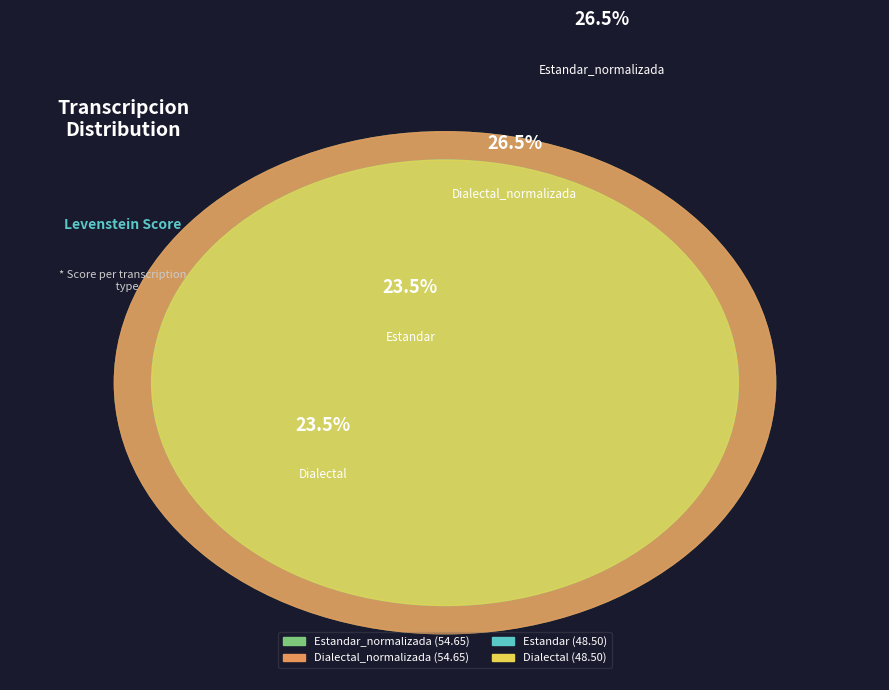

Is the sum of Estandar and Dialectal_normalizada greater than half?

No